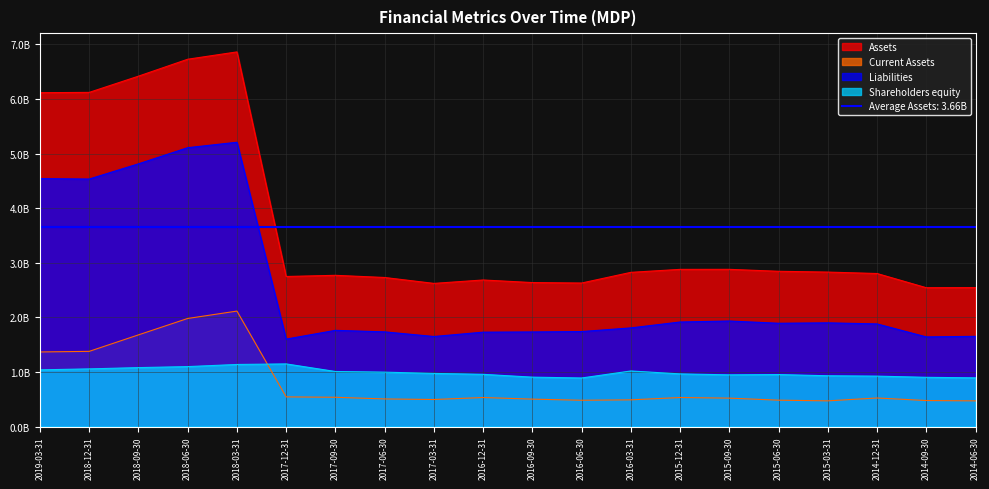

Which series has the largest total across all categories?

Assets